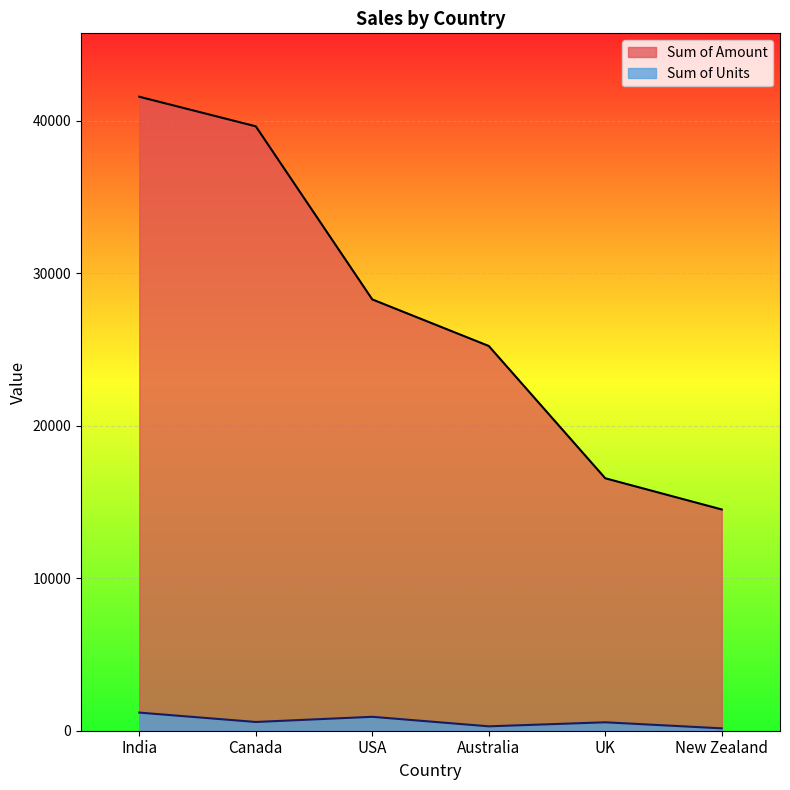

The Sum of Amount series shows 55110 at India. True or false?

False